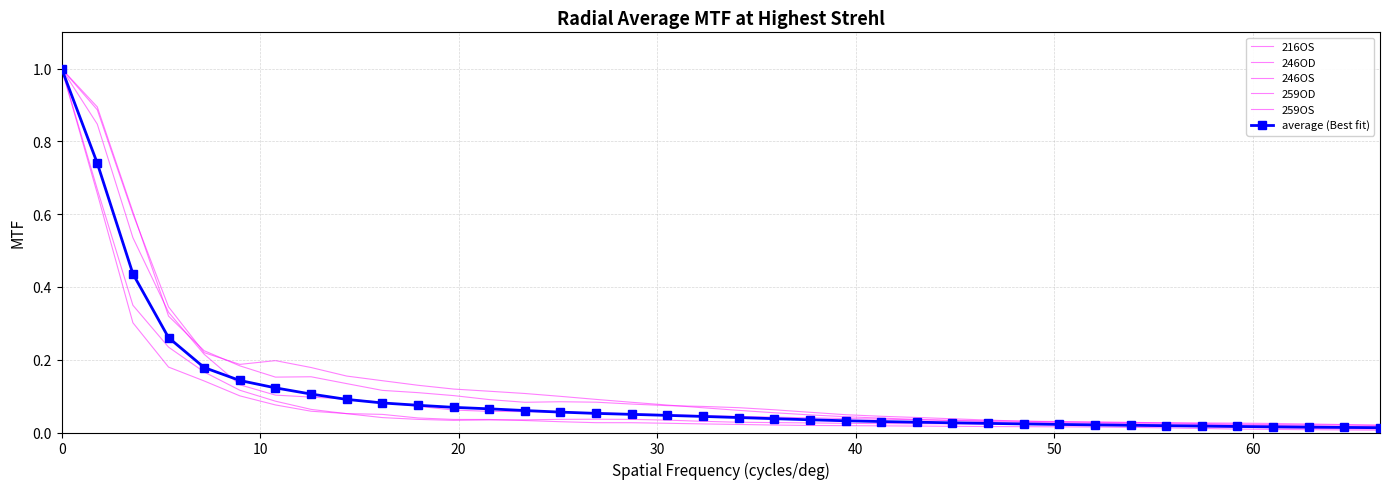

Count the number of data series in this chart.

6